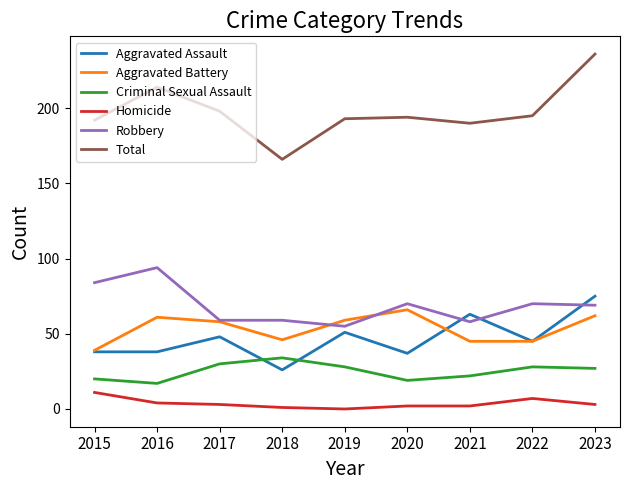

Where does the Criminal Sexual Assault series first go above 27?

2017